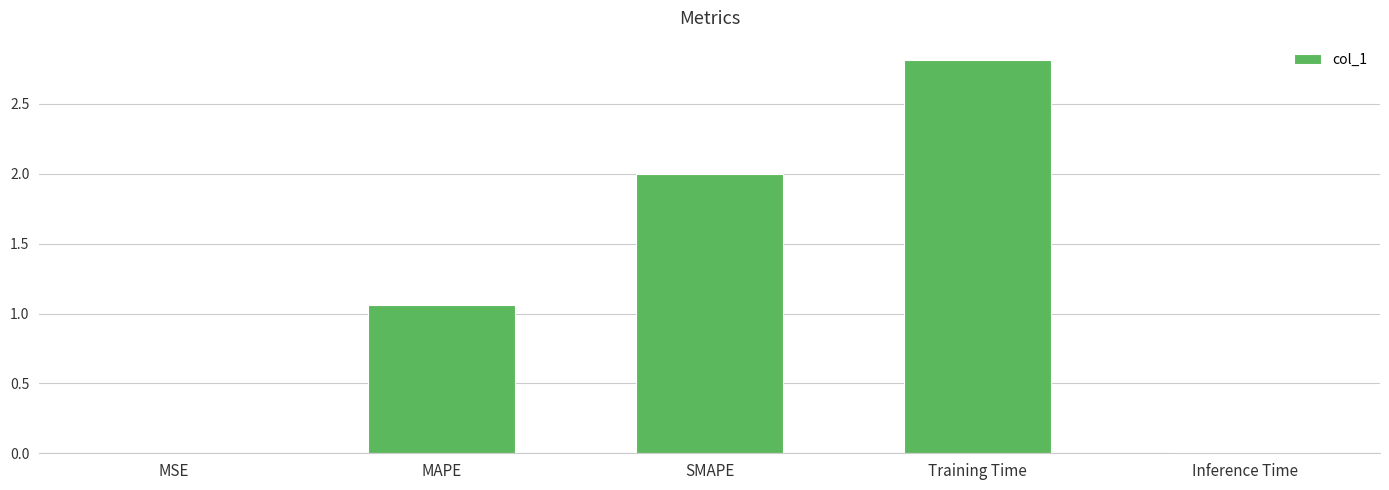

At which label is the value closest to 1?

MAPE